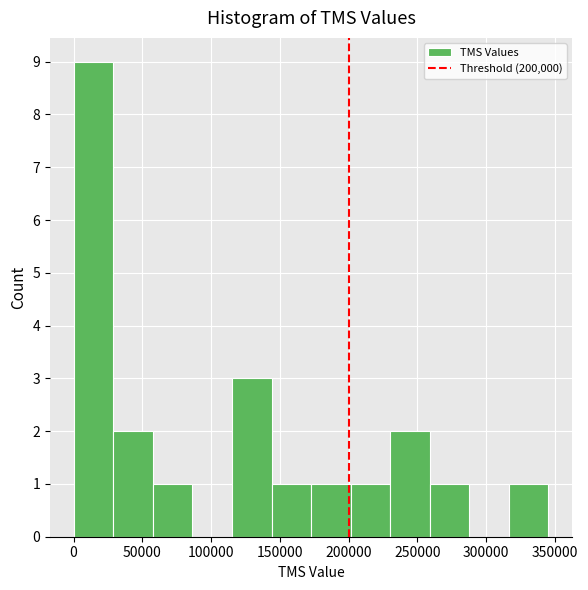

Reading left to right, transcribe this chart: for each bar, give the range it covers on the x-axis and its height. Neither the bar edges nor the heights are printed on the chart, so give them approximately, as read against the axes.

0 to 30000: 9
30000 to 60000: 2
60000 to 85000: 1
85000 to 115000: 0
115000 to 145000: 3
145000 to 175000: 1
175000 to 200000: 1
200000 to 230000: 1
230000 to 260000: 2
260000 to 290000: 1
290000 to 315000: 0
315000 to 345000: 1